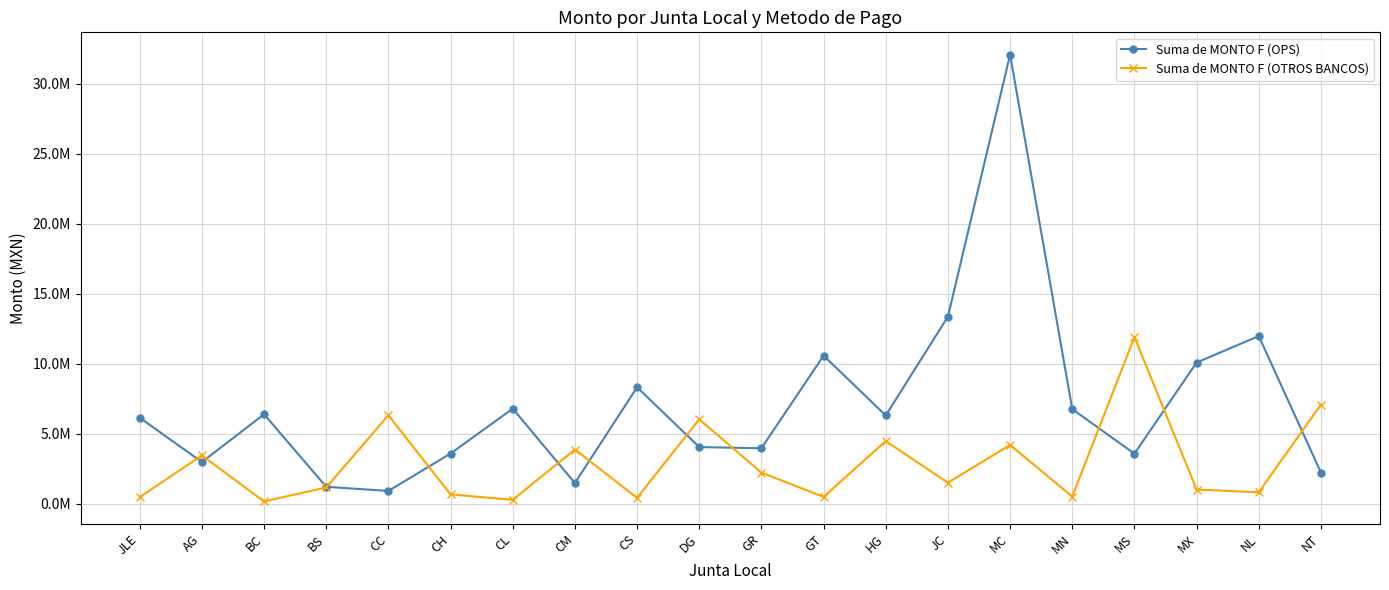

Which category has the lowest value across all series?

BC